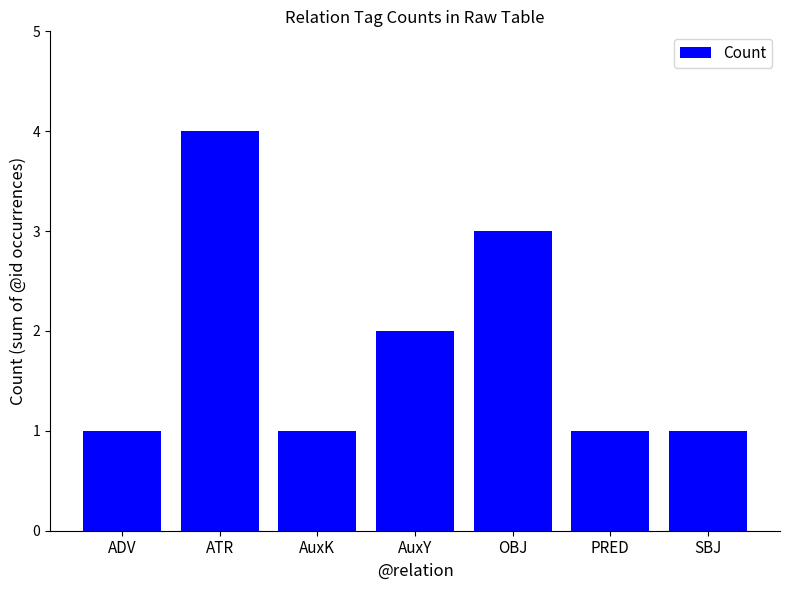

At which label is the value closest to 2?

AuxY